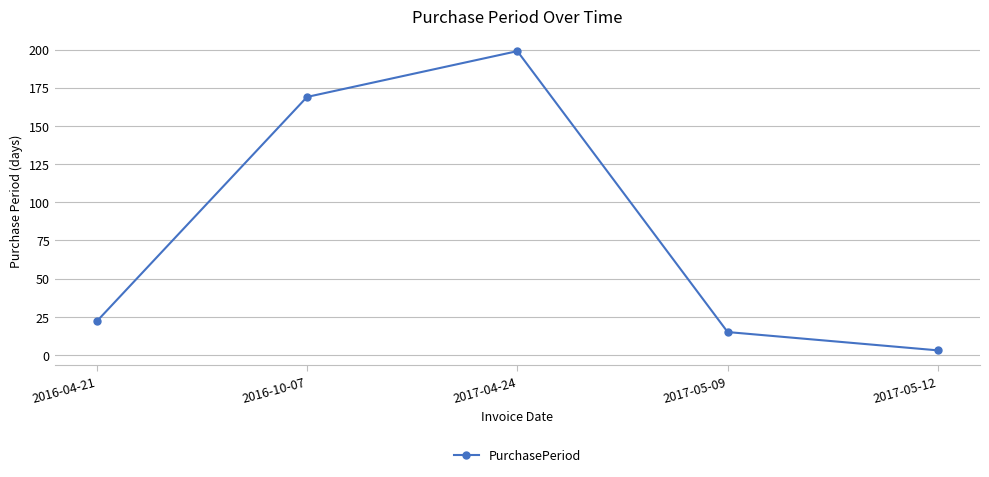

Which label corresponds to the largest value in the chart?

2017-04-24